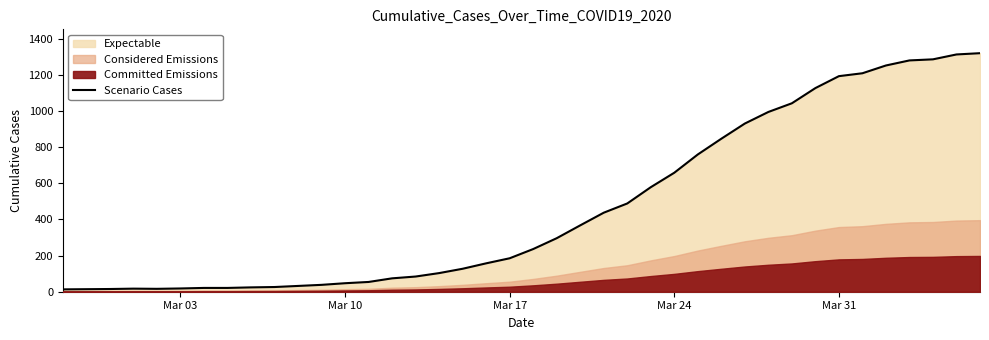

Count the number of categories in the chart.

40